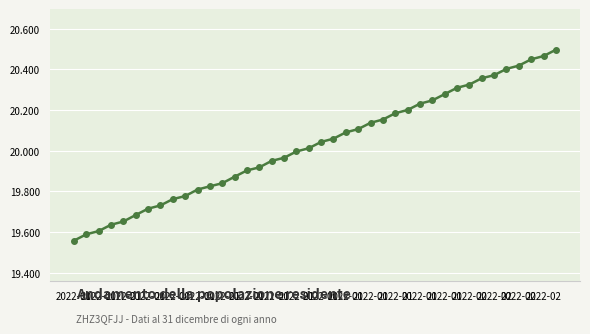

List the labels in order of value, largest first.

39, 38, 37, 36, 35, 34, 33, 32, 31, 30, 29, 28, 27, 26, 25, 24, 23, 22, 21, 20, 2022-02, 2022-02, 2022-02, 2022-02, 2022-01, 2022-01, 2022-01, 2022-01, 2022-01, 2022-01, 2022-01, 2022-01, 2022-01, 2022-01, 2022-01, 2022-01, 2022-01, 2022-01, 2022-01, 2022-01